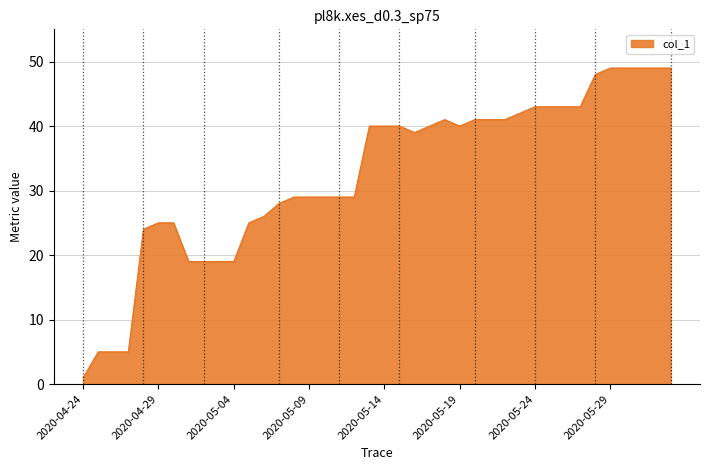

What is the maximum value shown in the chart?

49